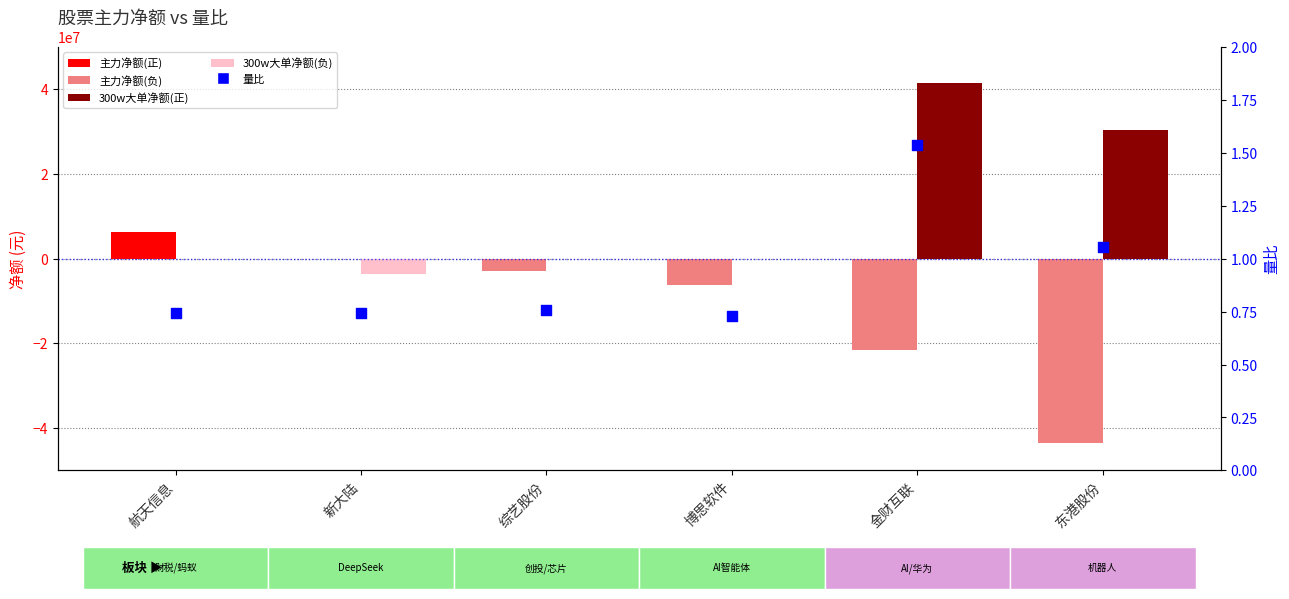

What is the total value across all series at 博思软件?

-6187256.3